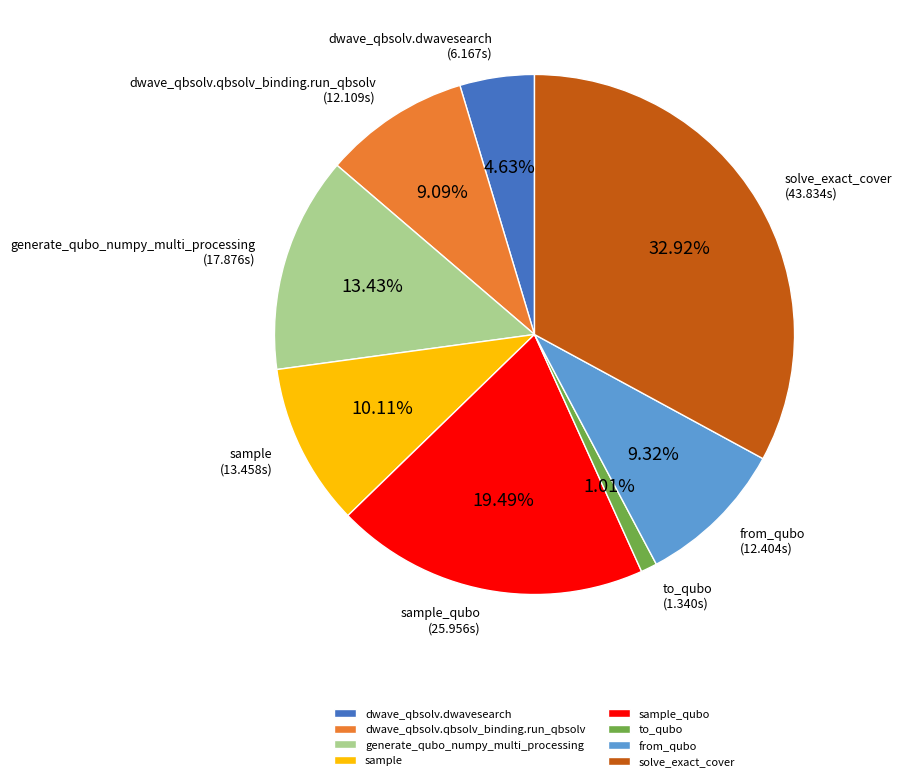

Which slice is the largest?

solve_exact_cover